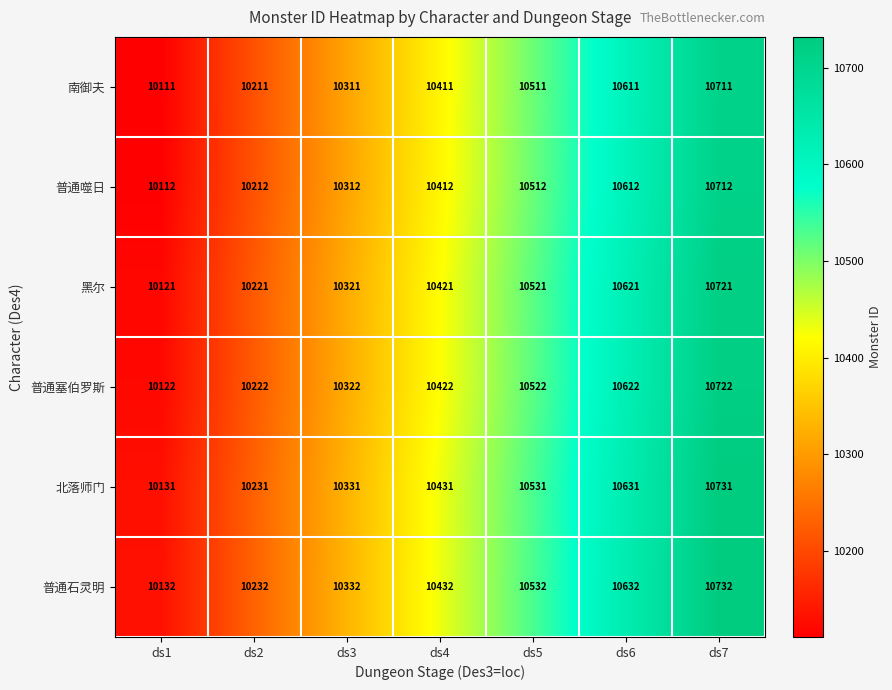

Rank the series at ds5 from lowest to highest value.

南御夫, 普通噬日, 黑尔, 普通塞伯罗斯, 北落师门, 普通石灵明